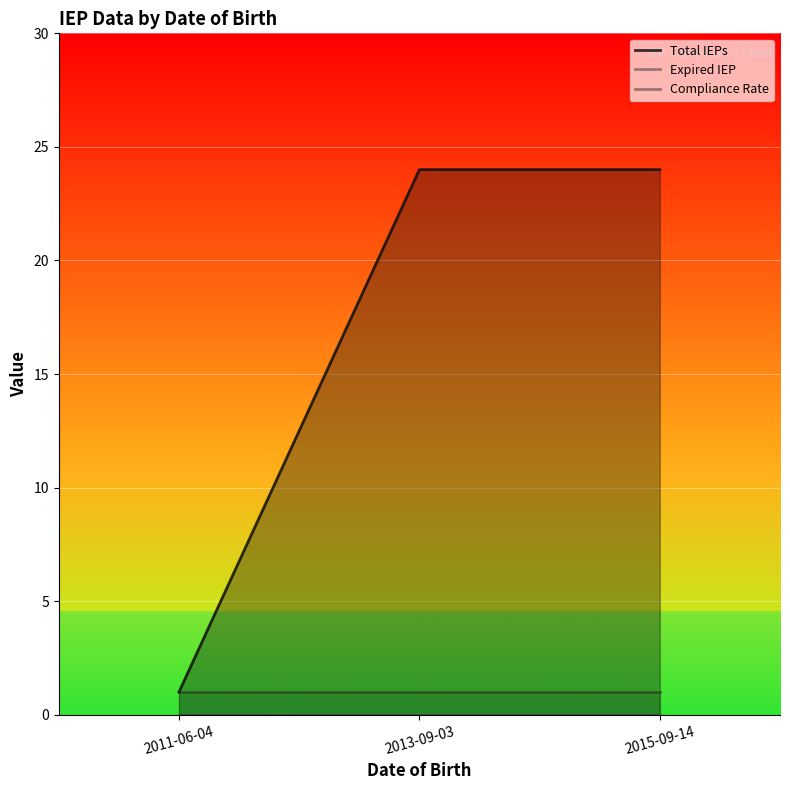

Rank the series by their maximum value, from lowest to highest.

Expired IEP, Compliance Rate, Total IEPs